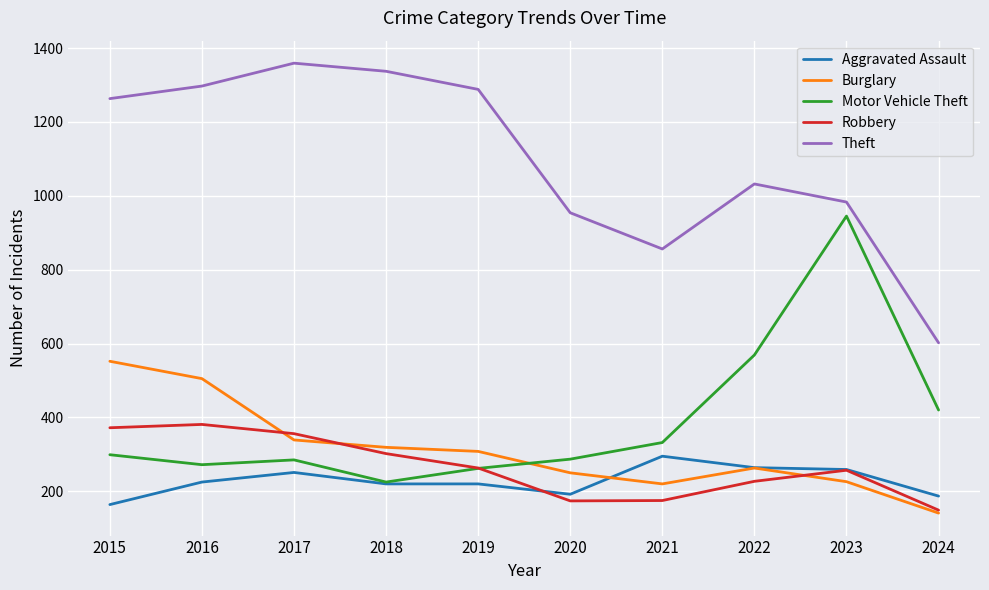

What are all the series names shown in the legend?

Aggravated Assault, Burglary, Motor Vehicle Theft, Robbery, Theft